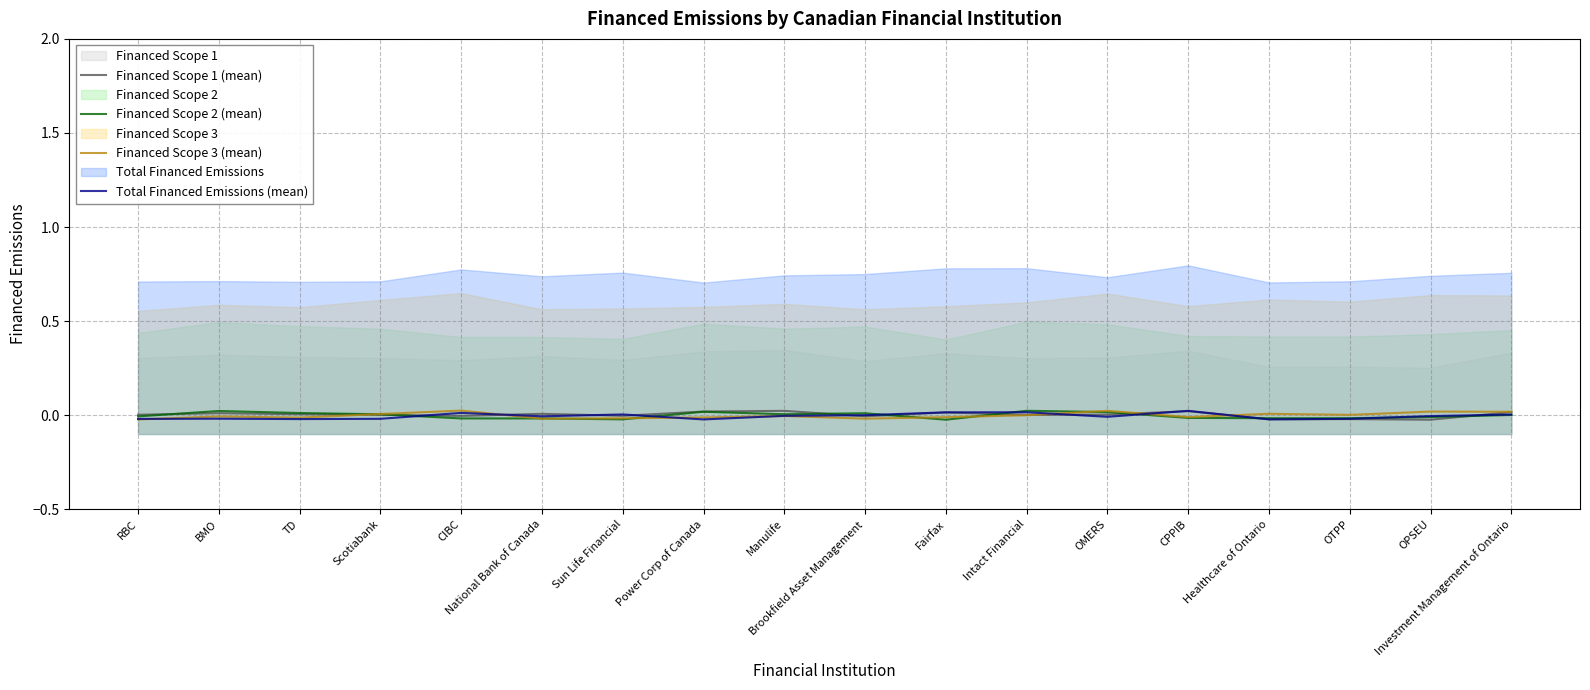

Where do Financed Scope 2 (mean) and Financed Scope 3 (mean) first cross each other?

TD and Scotiabank